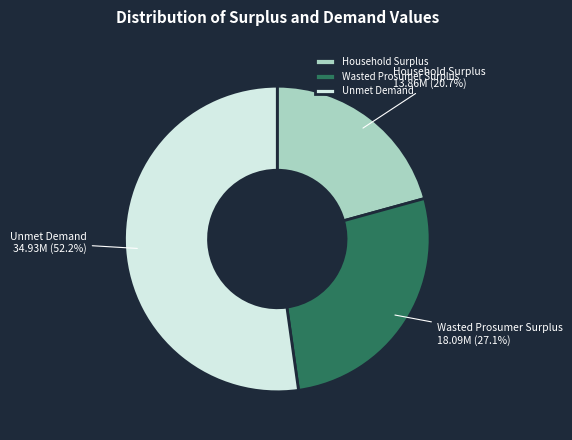

How many segments does this pie chart have?

3